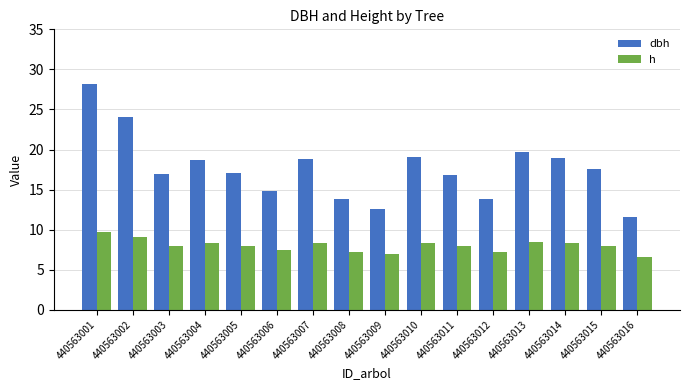

How many groups of bars are there?

16